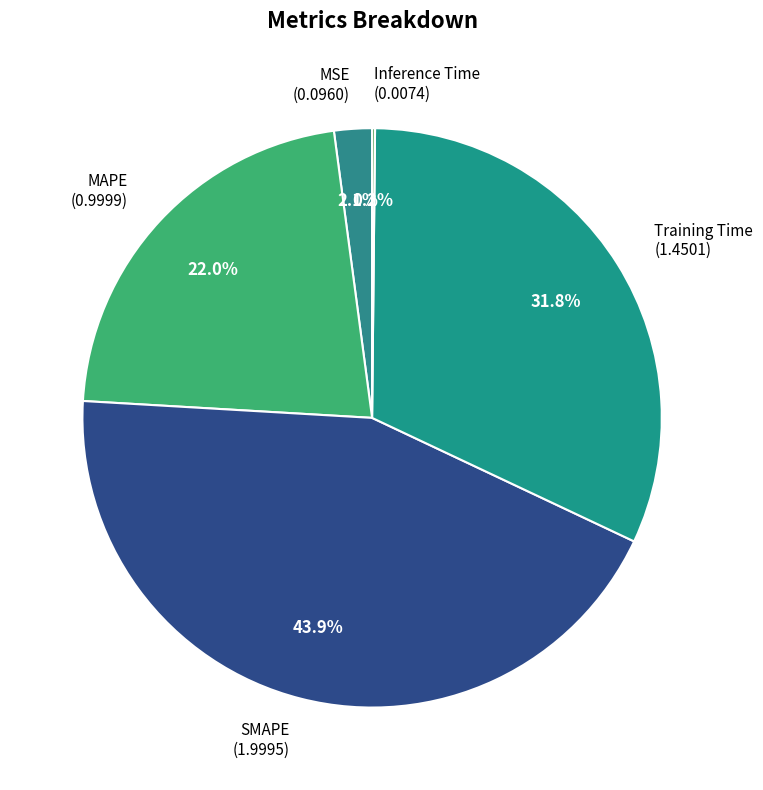

Is there a majority slice in this chart?

No